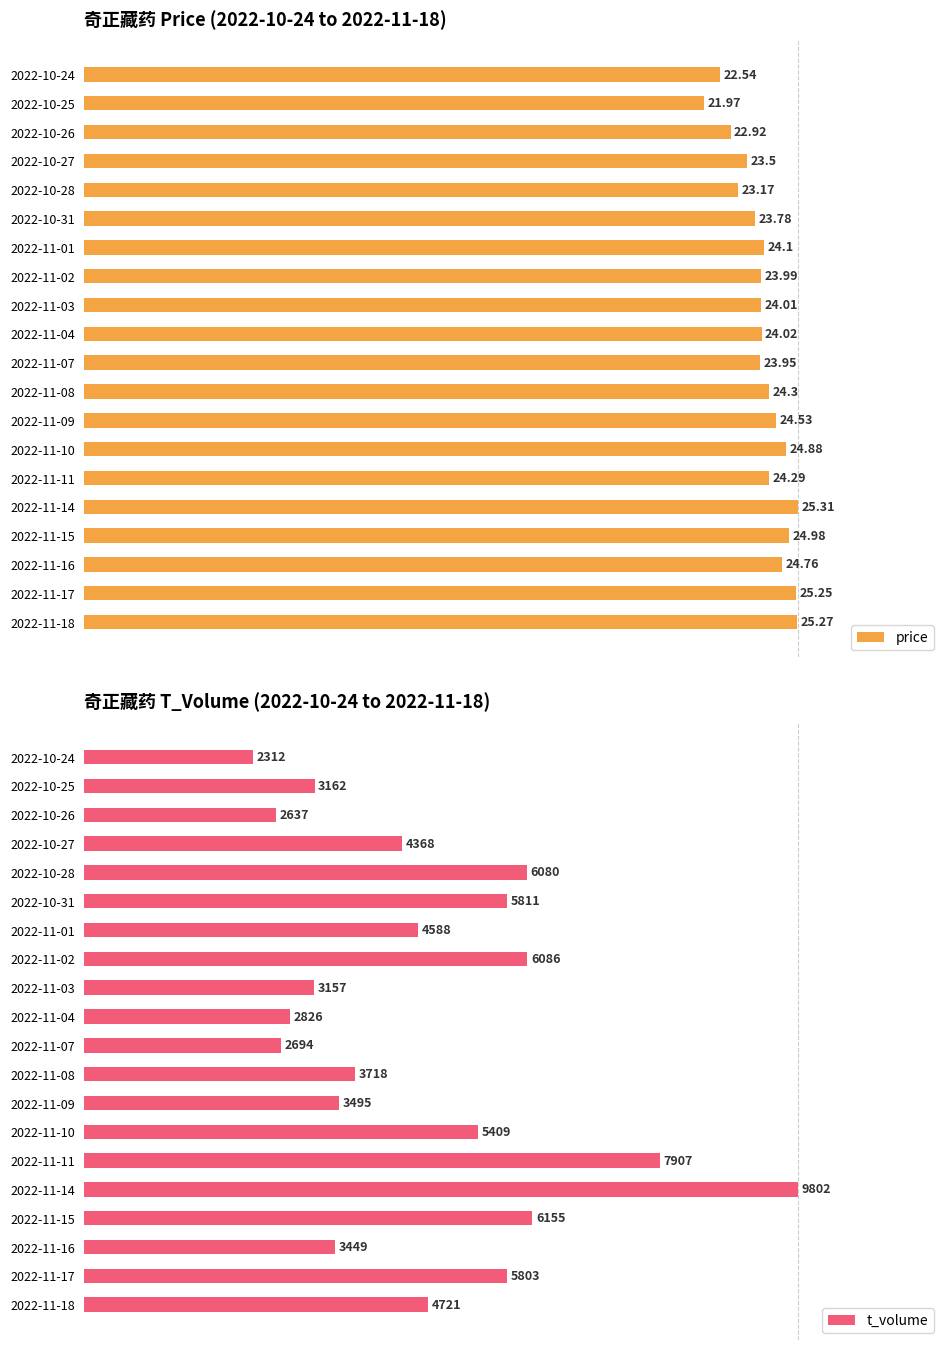

How many series are shown in this chart?

2